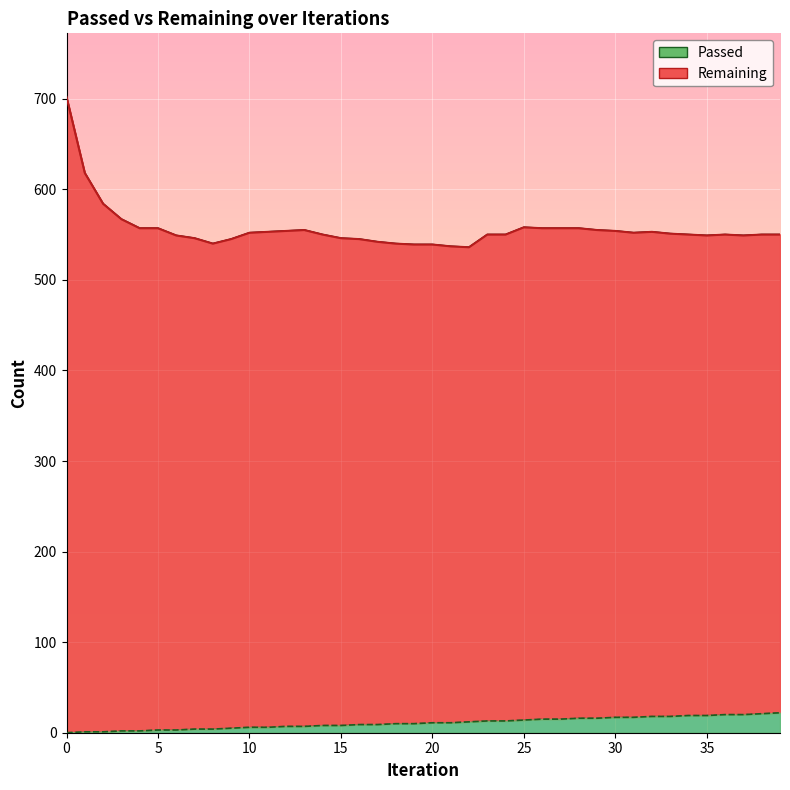

What is the difference between the second highest and second lowest values in the Remaining series?

81